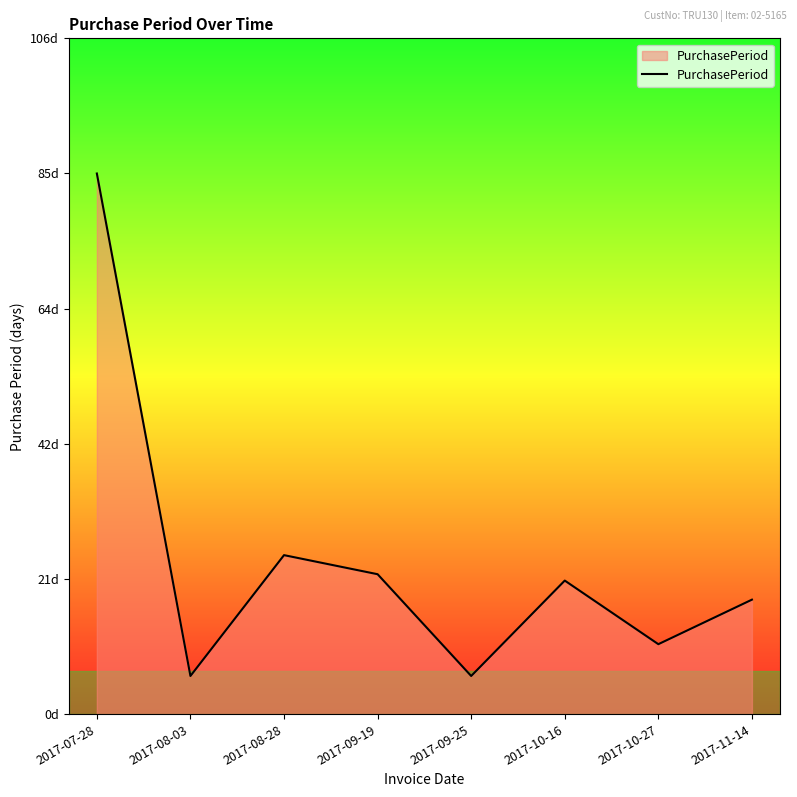

What is the ratio of the value at 2017-08-28 to the value at 2017-09-19?

1.1